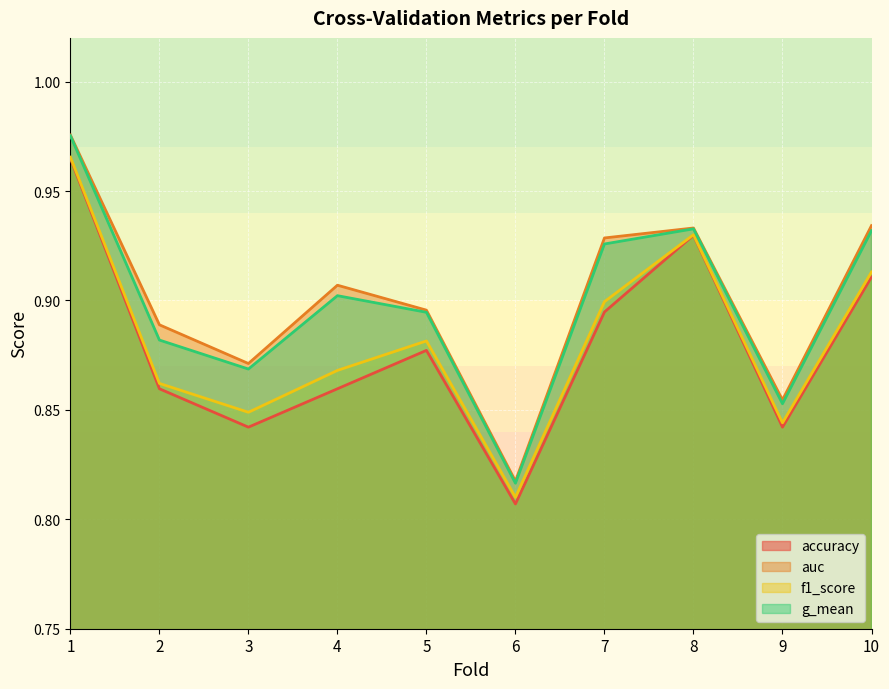

True or false: f1_score and auc intersect in this chart.

False